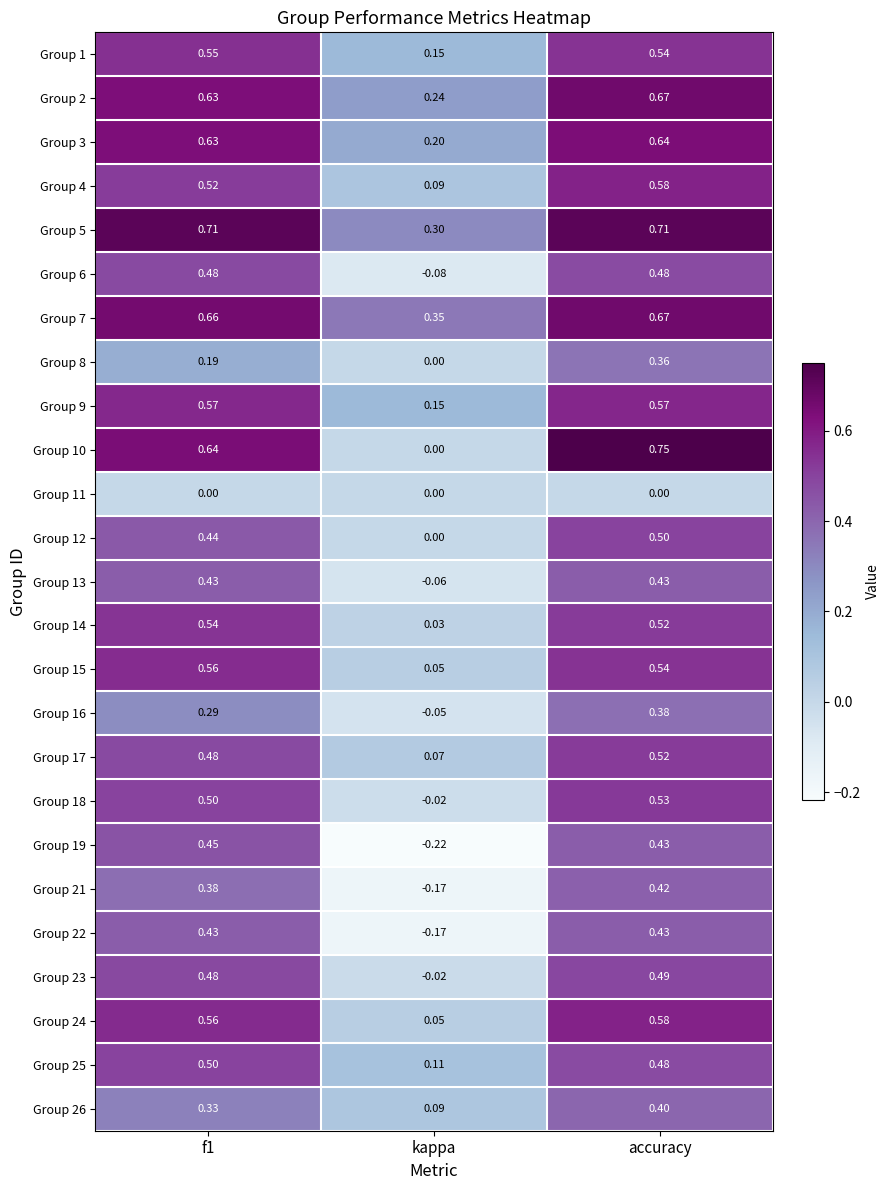

Which category has the highest value across all series?

accuracy